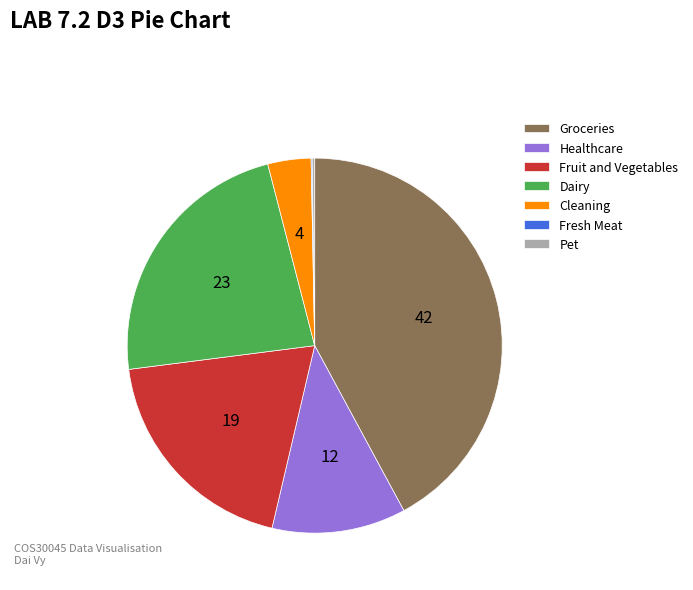

The Groceries slice represents 47% of the pie. True or false?

False